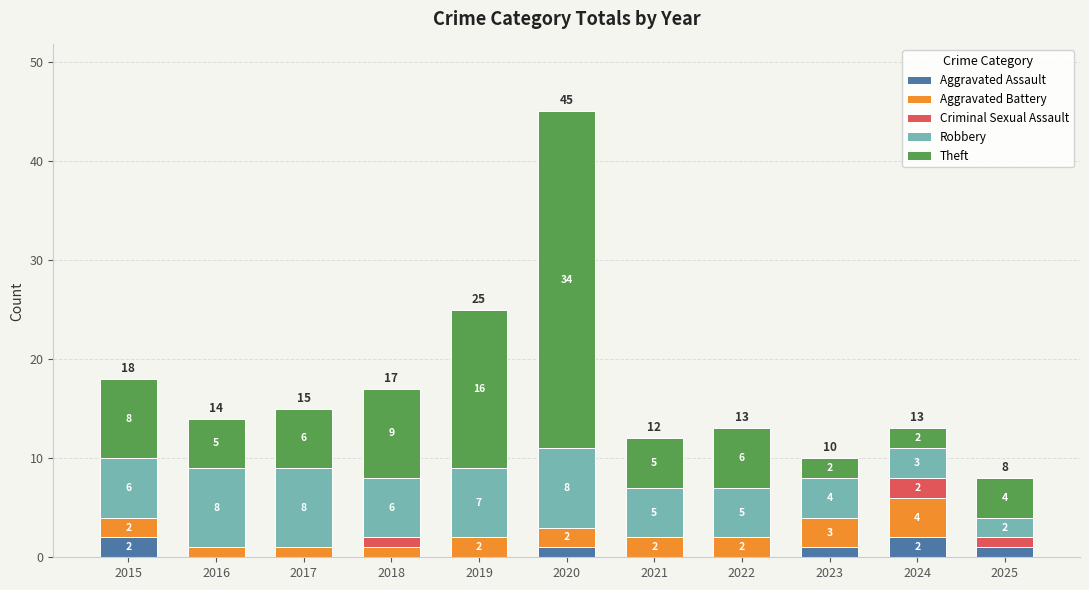

The Aggravated Assault series shows 0 at 2021. True or false?

True